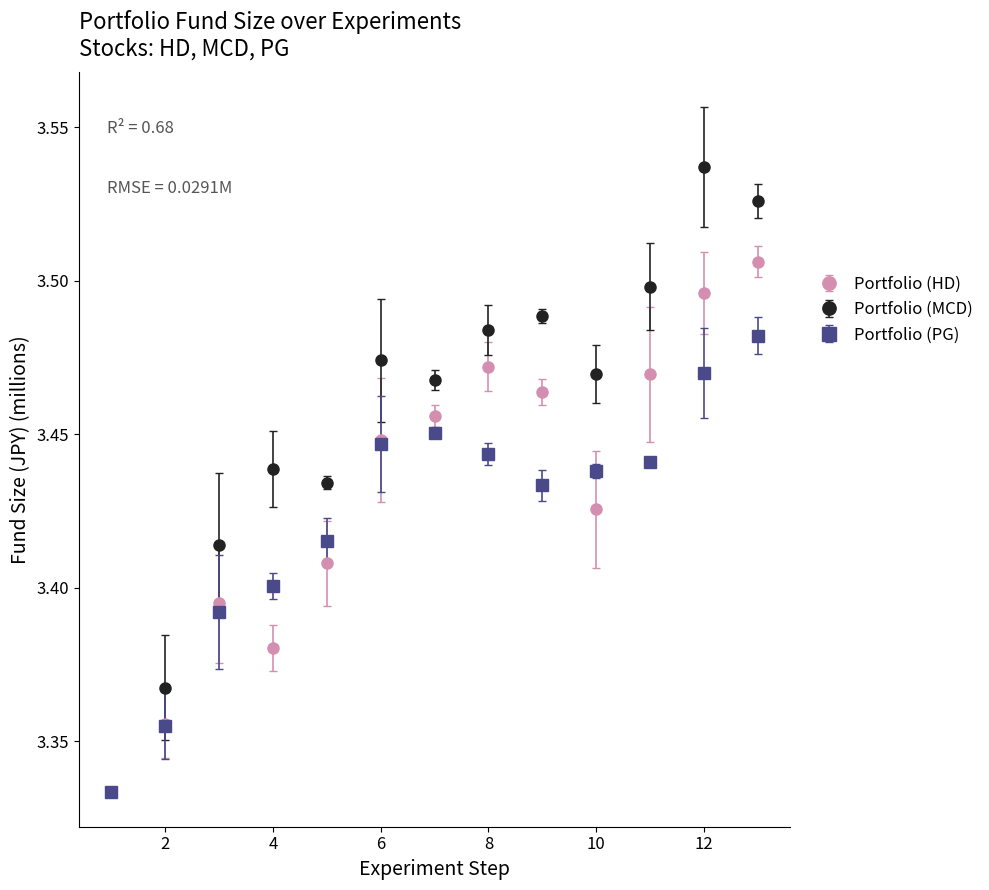

Which series has the largest total across all categories?

Portfolio (MCD)